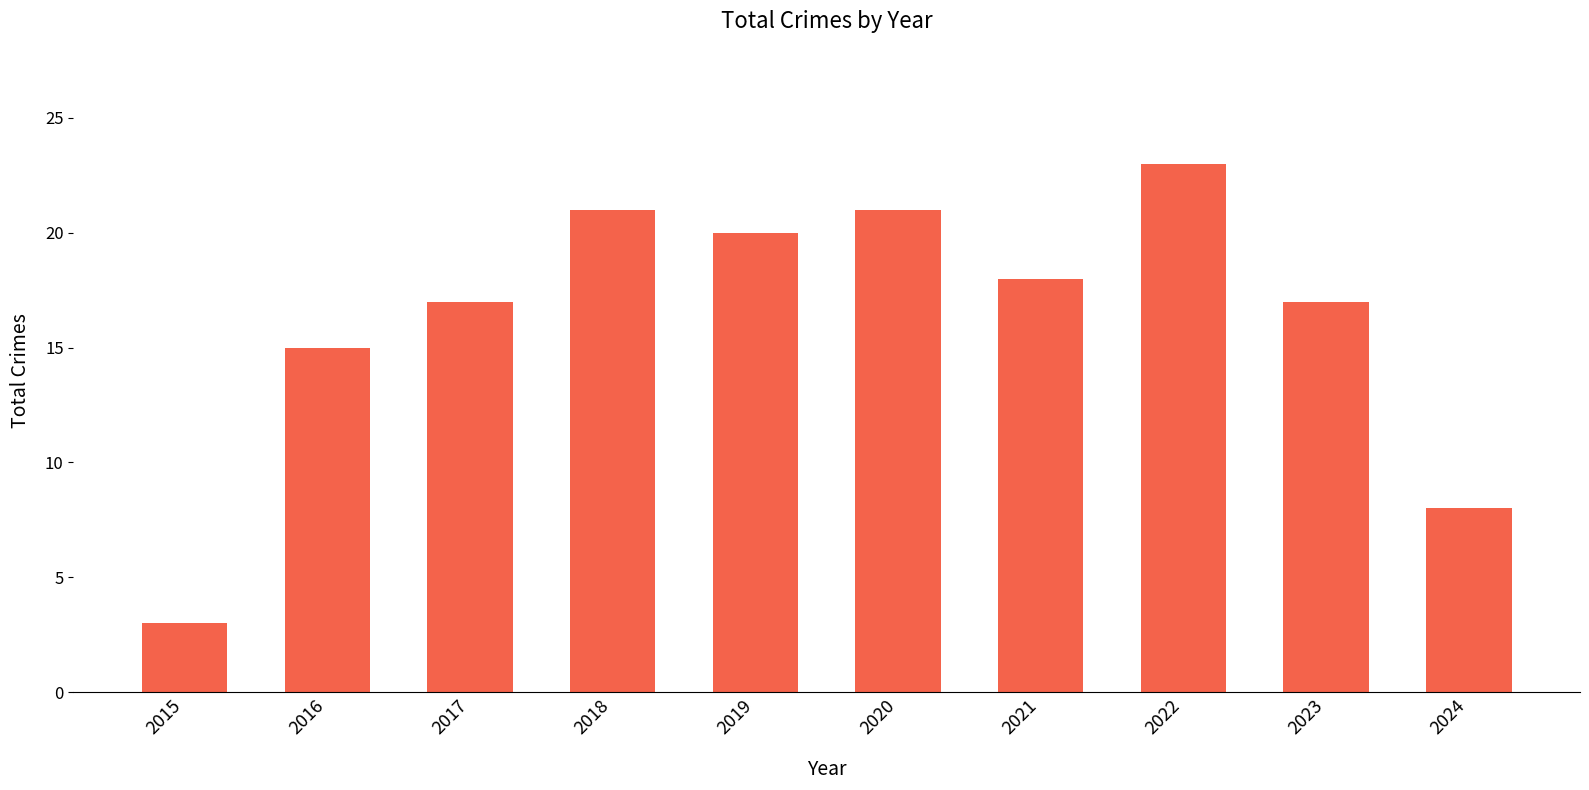

Between 2021 and 2020, which is larger?

2020